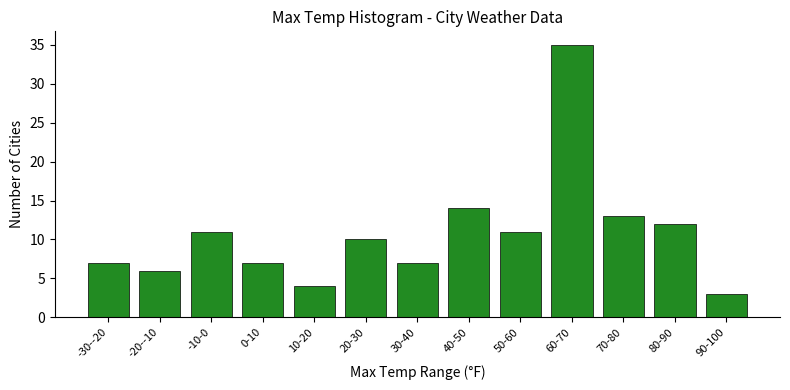

Reading left to right, transcribe all the data shown in this chart.

7	6	11	7	4	10	7	14	11	35	13	12	3